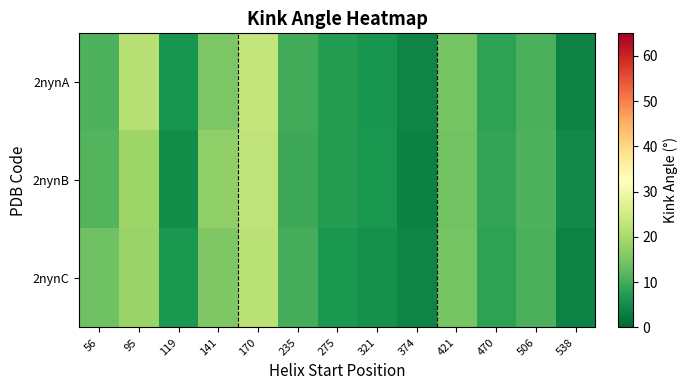

At how many categories does at least one series exceed 10?

7